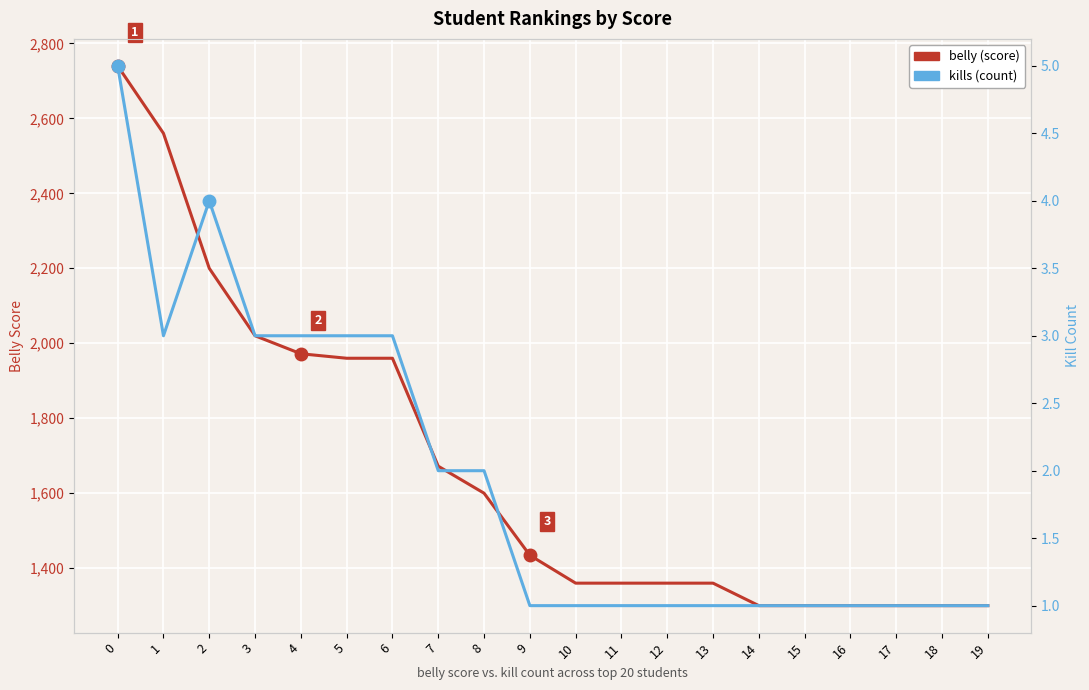

What is the sum of the belly (score) values at 14 and 4?

3272.0